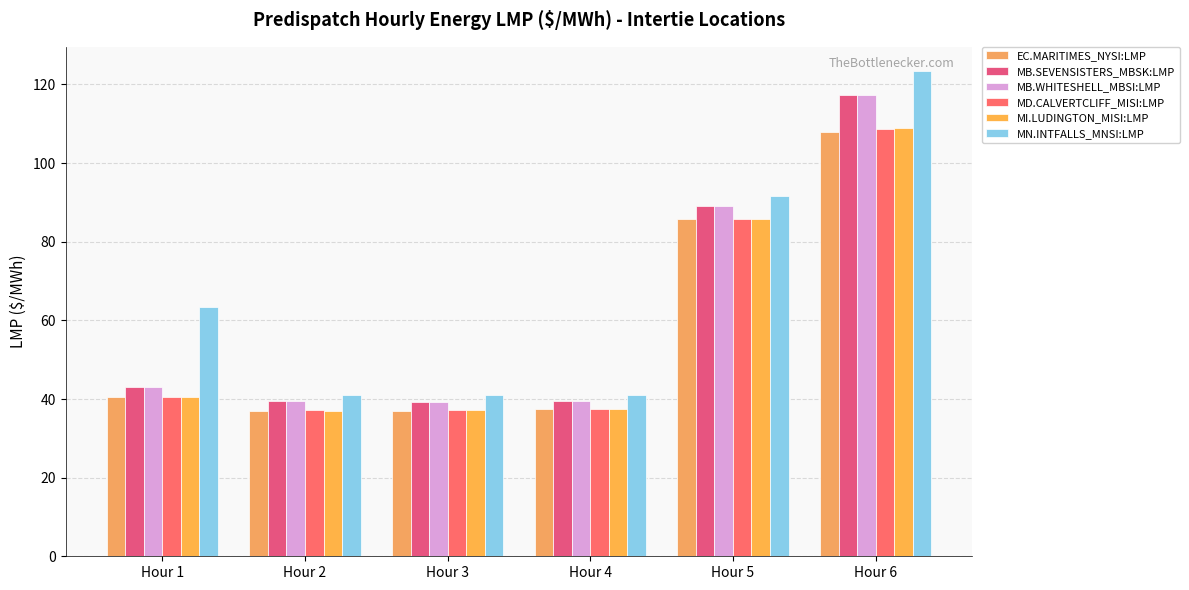

How many bars are there in total?

36